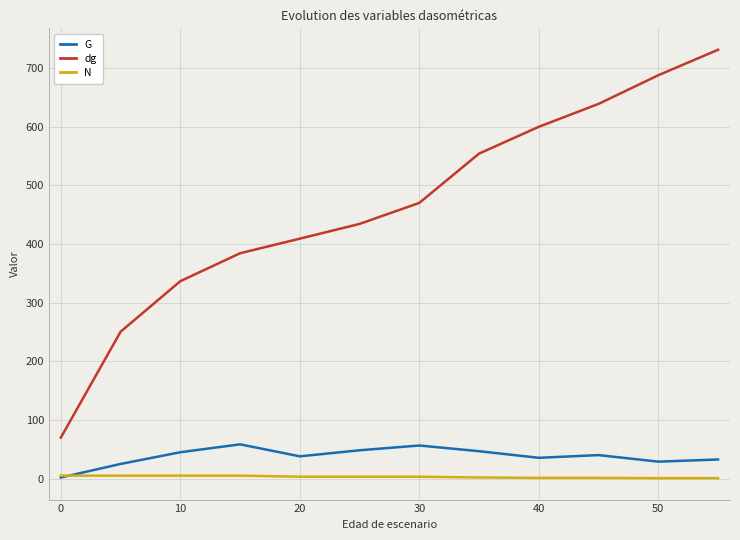

Which series has the largest range (max minus min)?

dg